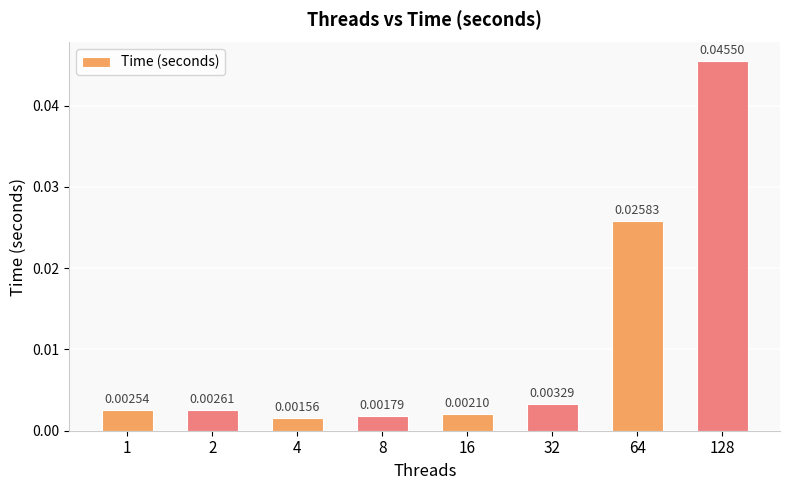

Between 2 and 64, which is larger?

64